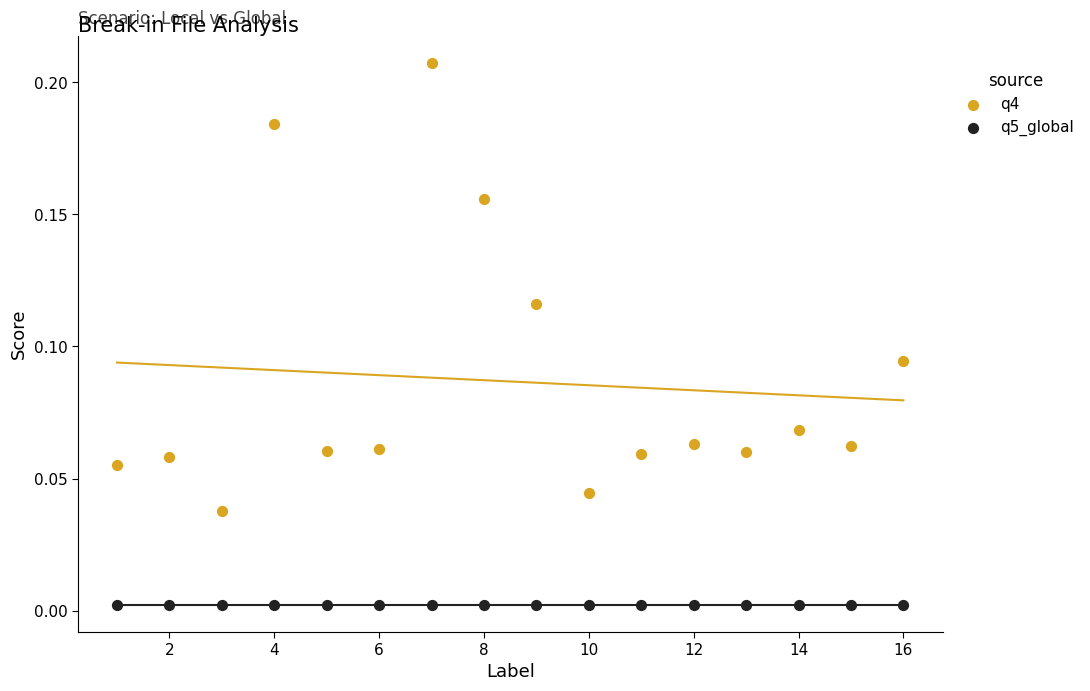

Which series contains the lowest Y value?

q5_global